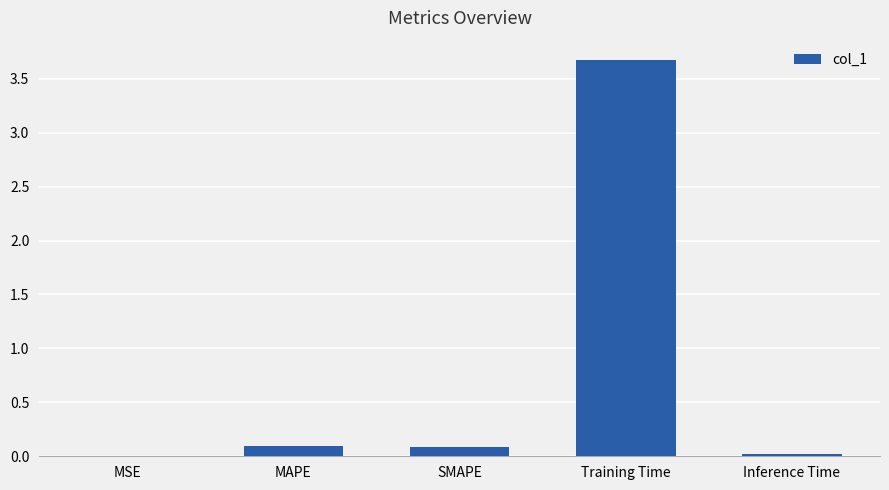

Which label corresponds to the largest value in the chart?

Training Time